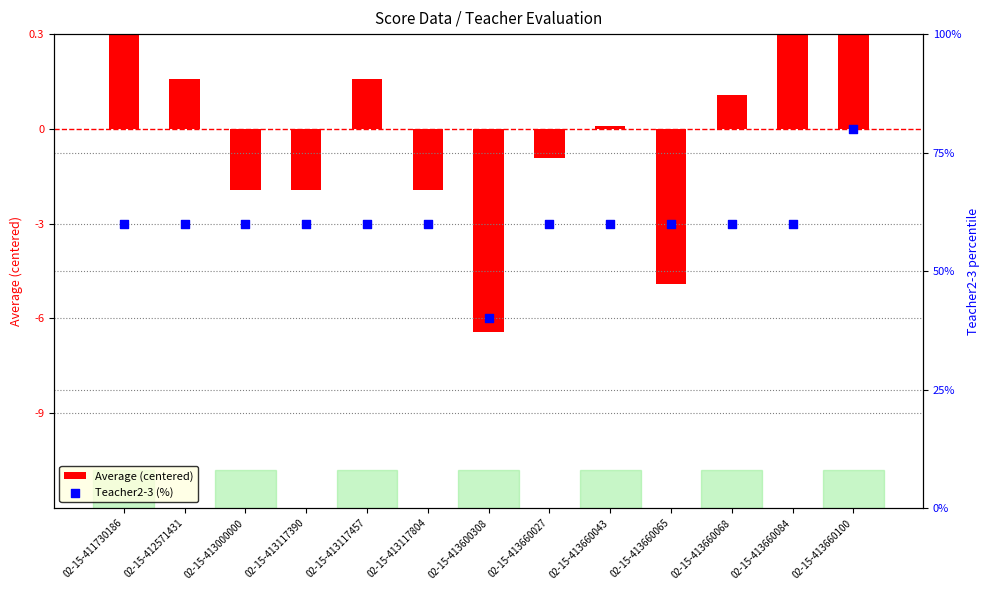

At how many categories does at least one series exceed 44?

12